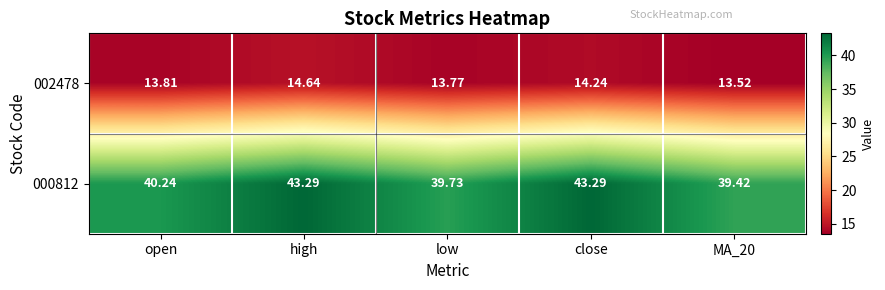

At which category is the sum across all series the highest?

high